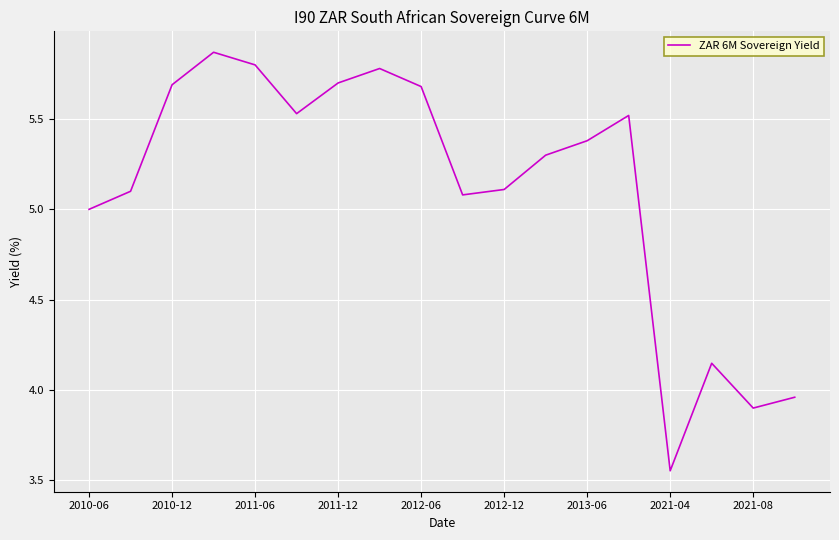

How many lines are shown in the chart?

1